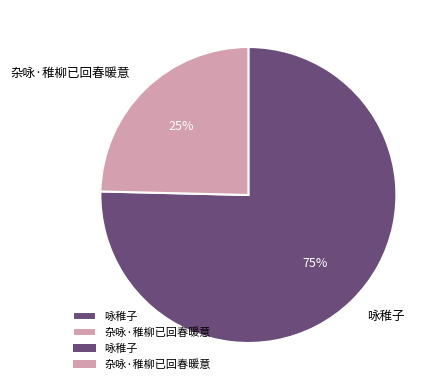

True or false: 咏稚子 accounts for 81% of the total.

False